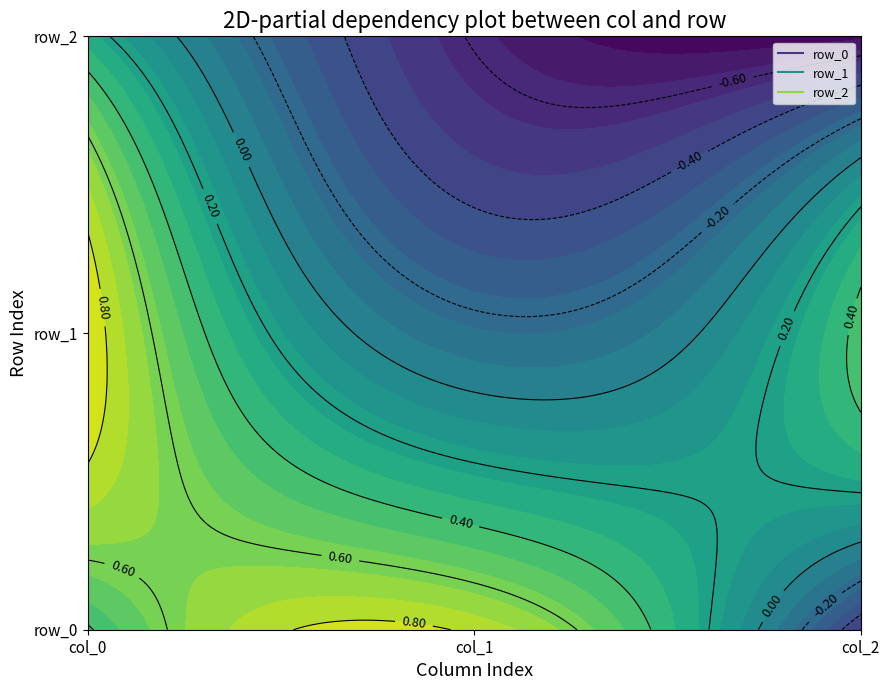

What is the approximate value of row_2 at 0?

0.3